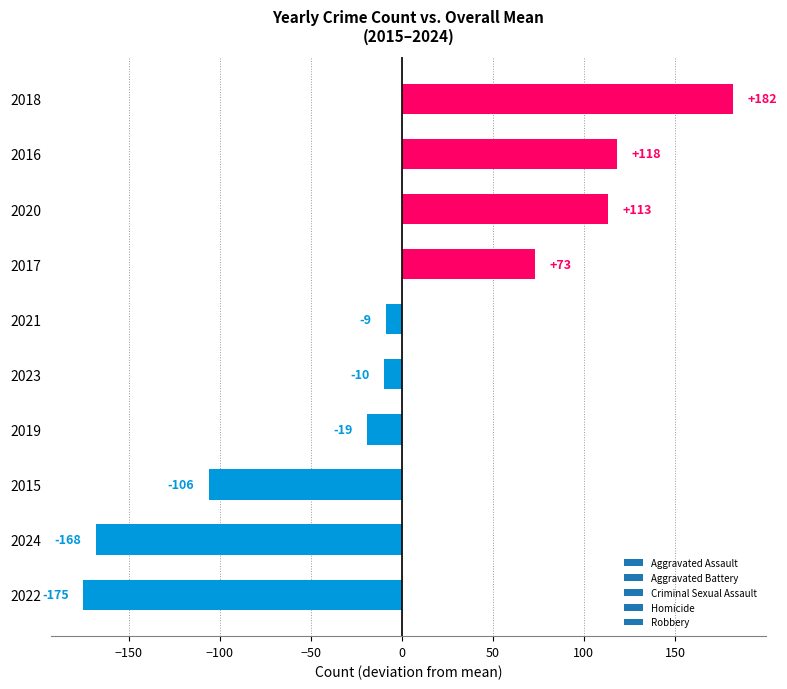

How many distinct data groups are displayed?

1